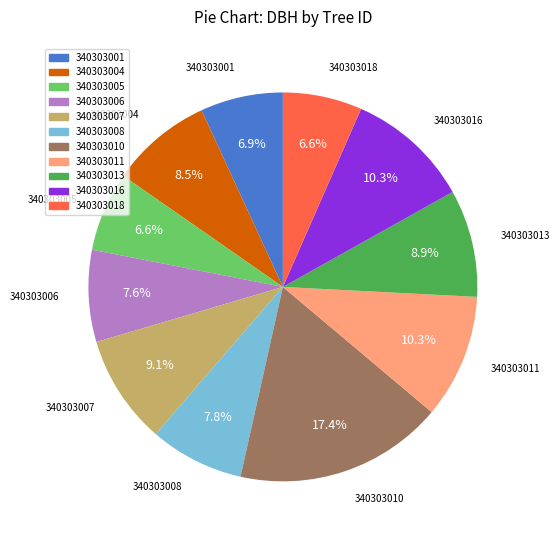

What is the total percentage of 340303016 and 340303018?

16.9%